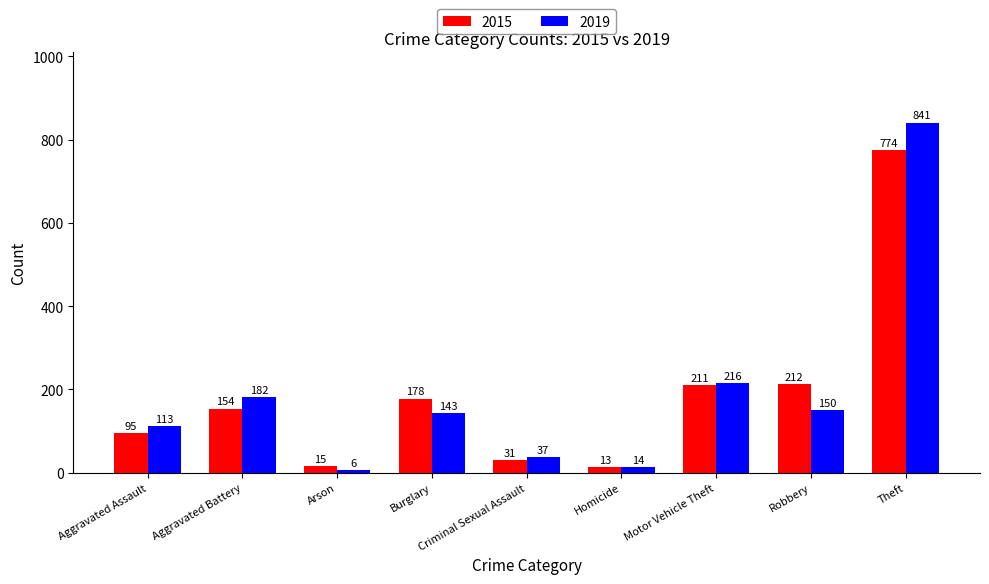

List the series in order of their peak value, lowest first.

2015, 2019